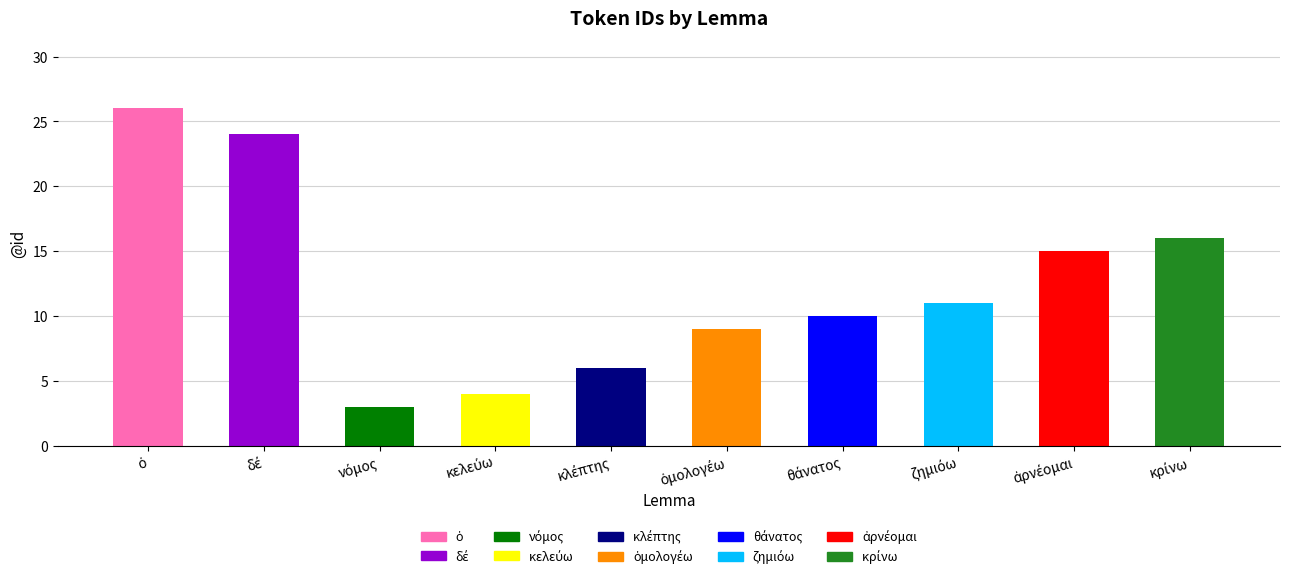

How many bars are there in total?

10